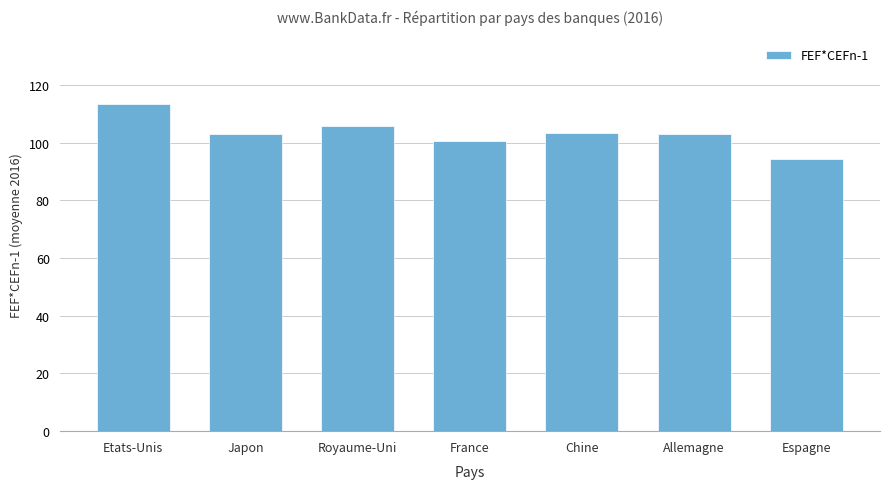

What is the change in value from France to Allemagne?

+2.4